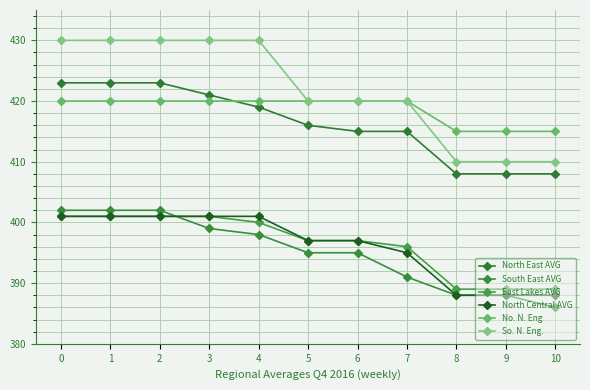

True or false: North Central AVG and North East AVG intersect in this chart.

False